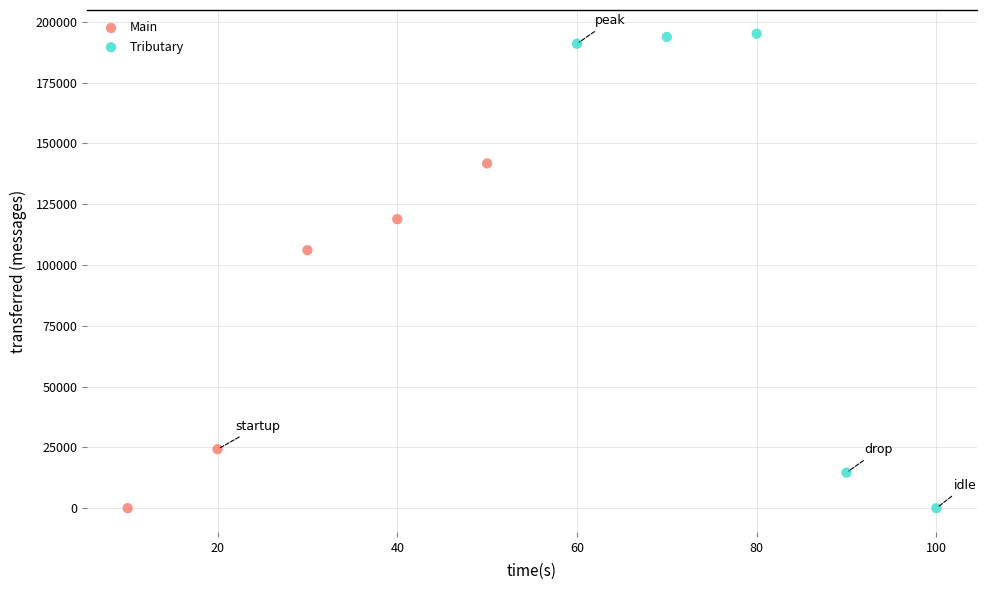

Which series has the largest Y range (max minus min)?

Tributary